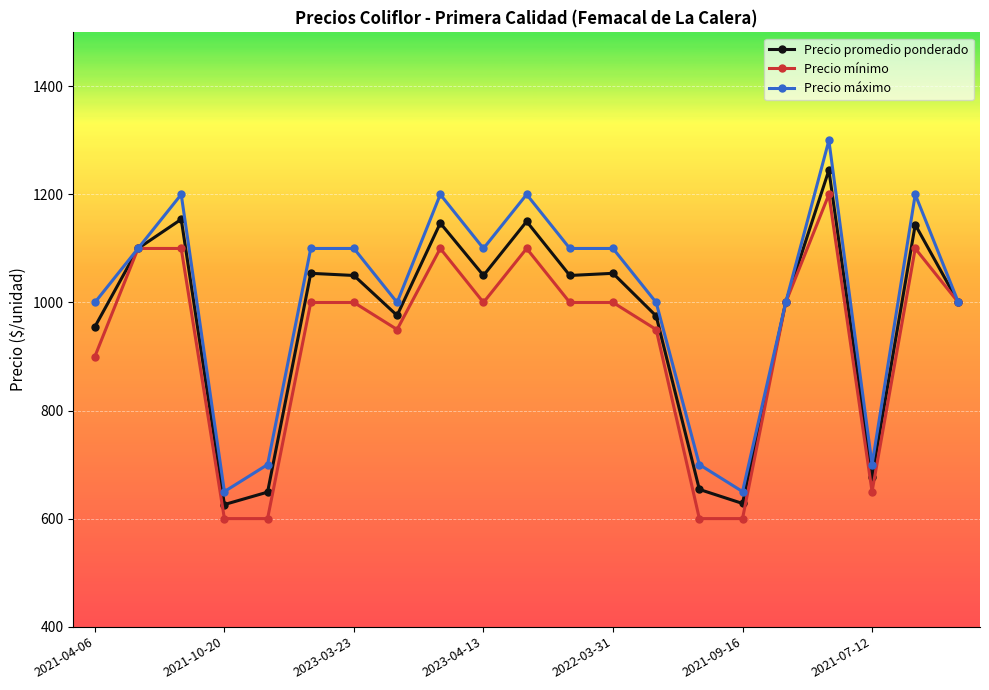

How many lines are shown in the chart?

3